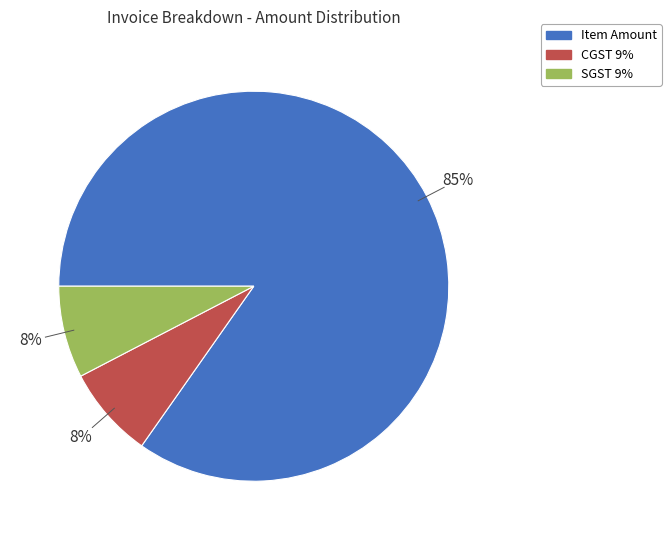

Which slice represents more than half of the pie?

Item Amount